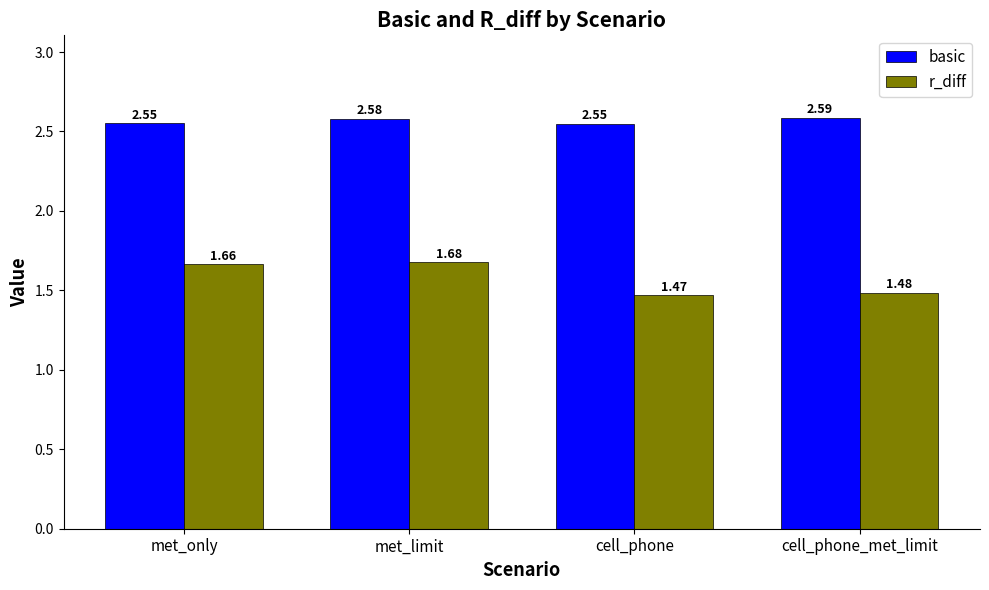

Between cell_phone and cell_phone_met_limit, which series saw the biggest shift?

basic